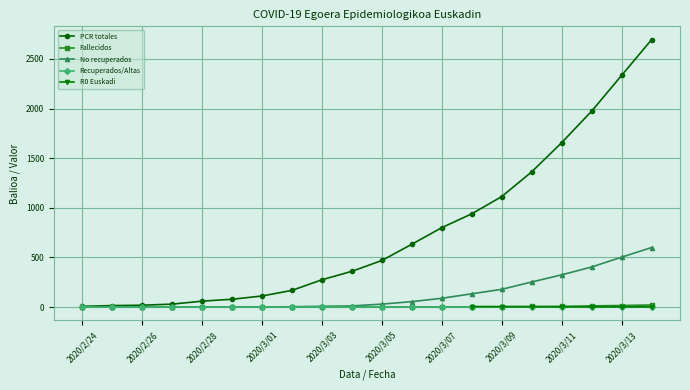

True or false: No recuperados has more than 2 interior local peaks.

False